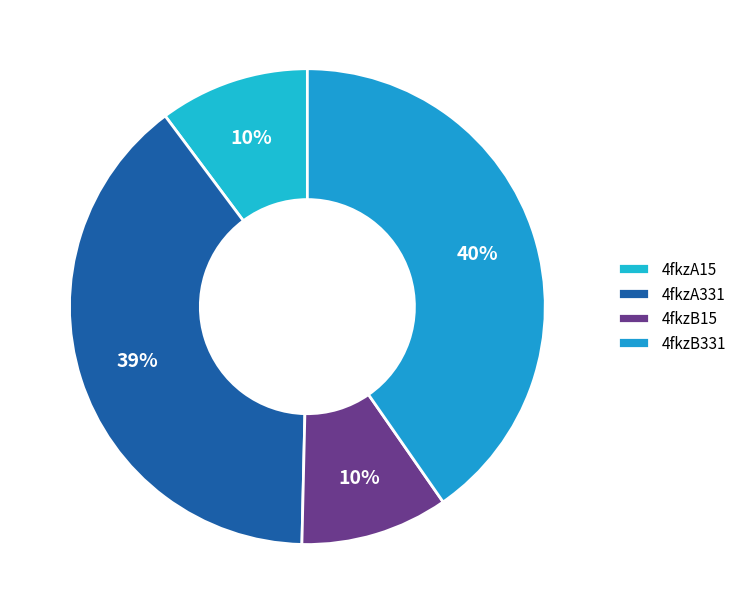

Count the number of slices in the pie.

4